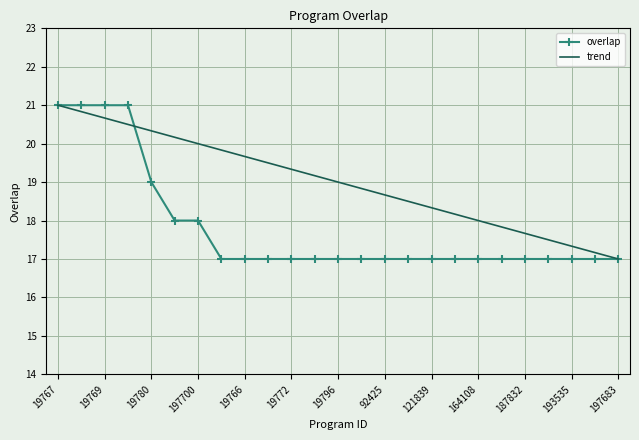

List the series in order of their overall mean, lowest first.

overlap, trend